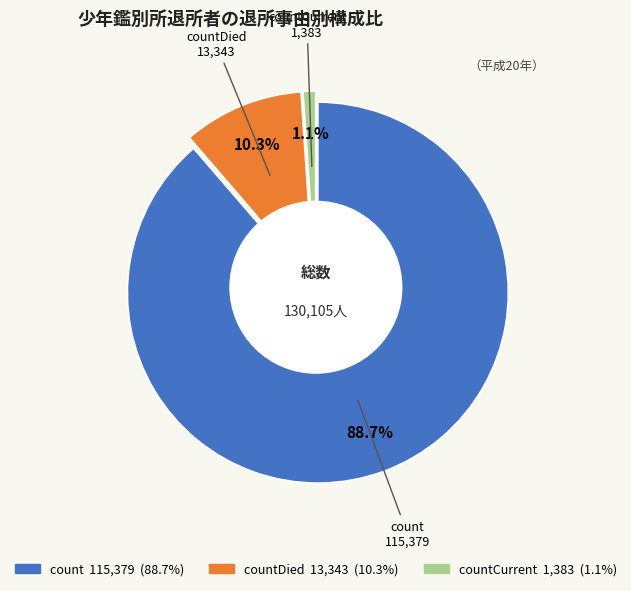

Rank the categories by value from highest to lowest.

count, countDied, countCurrent